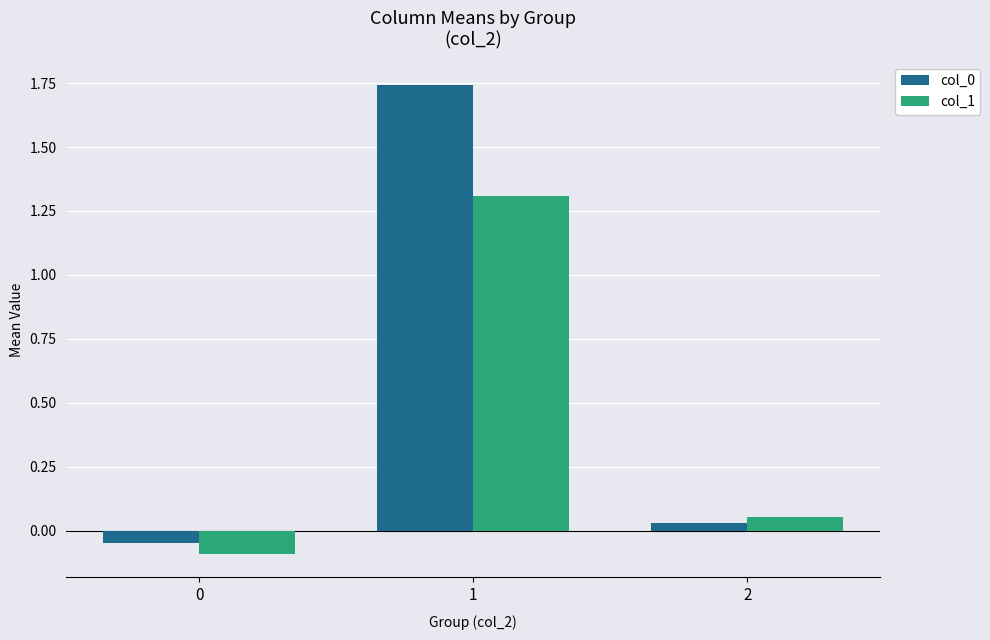

What is the average value of the col_1 series?

0.4